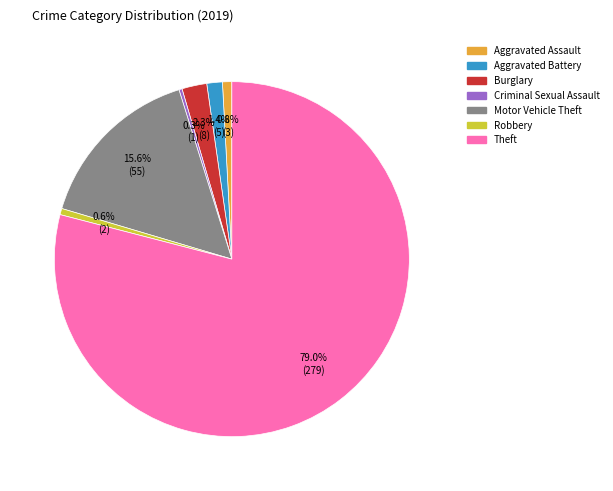

To the nearest percent, what is the difference between the Burglary and Criminal Sexual Assault slice percentages?

2%